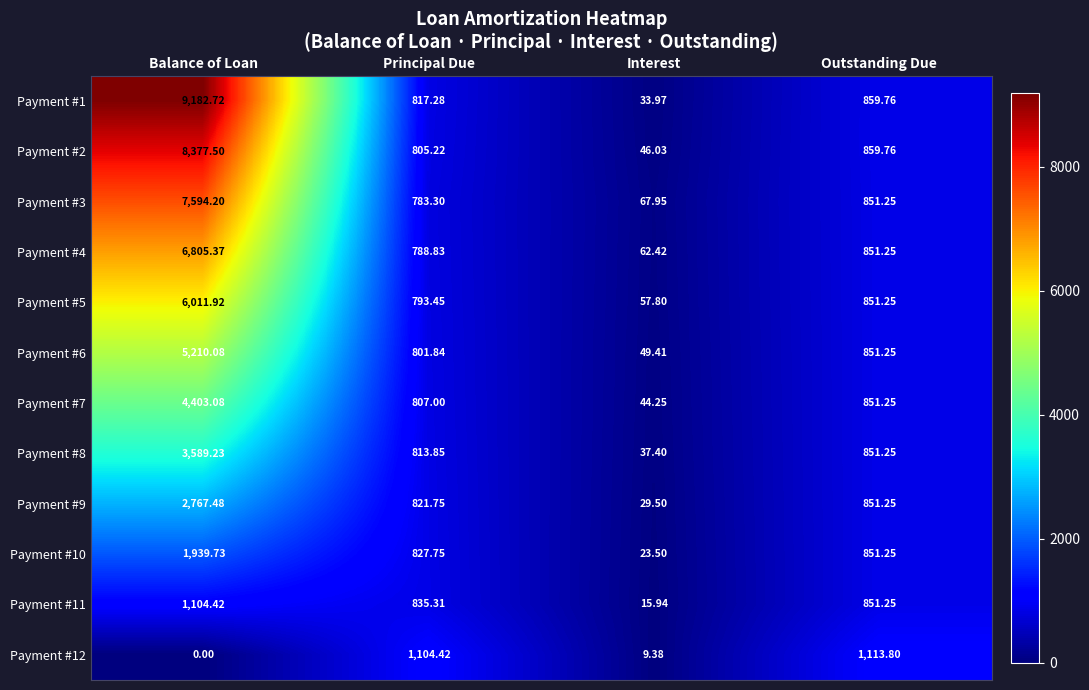

Which series has the largest range (max minus min)?

Payment #1